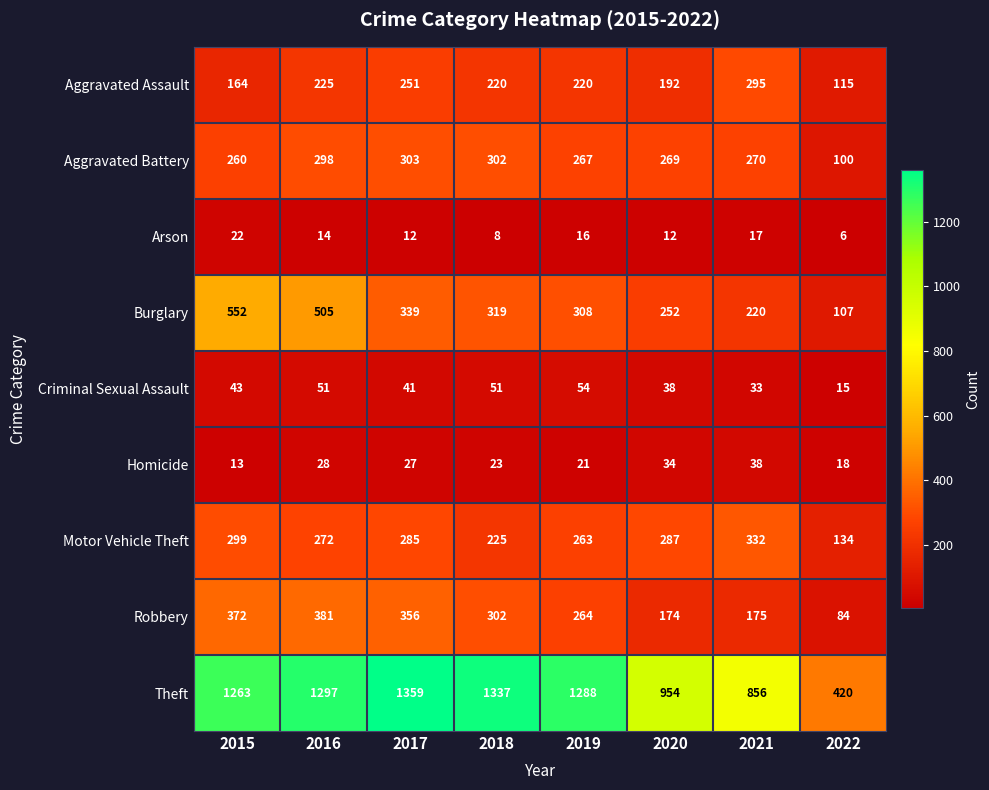

How many data points does each series have?

8